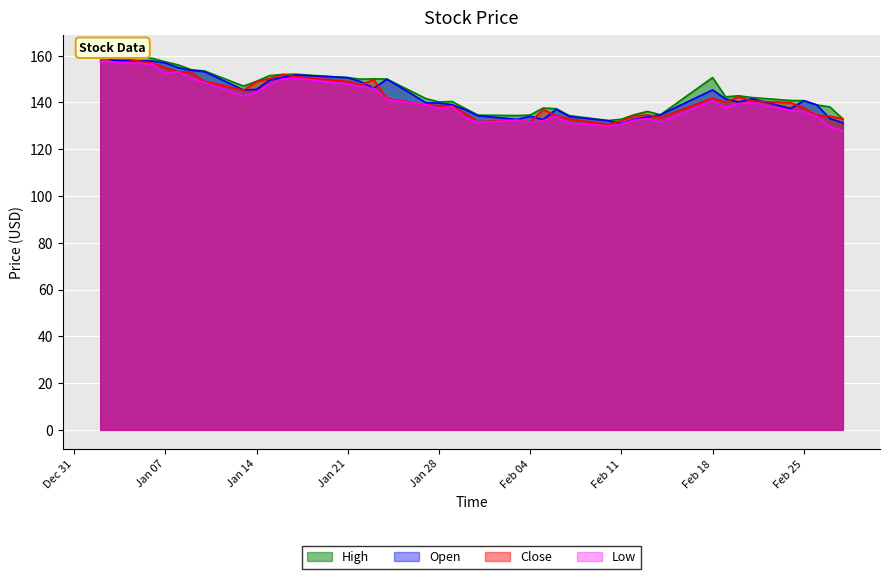

What is the maximum value for Open?

160.5